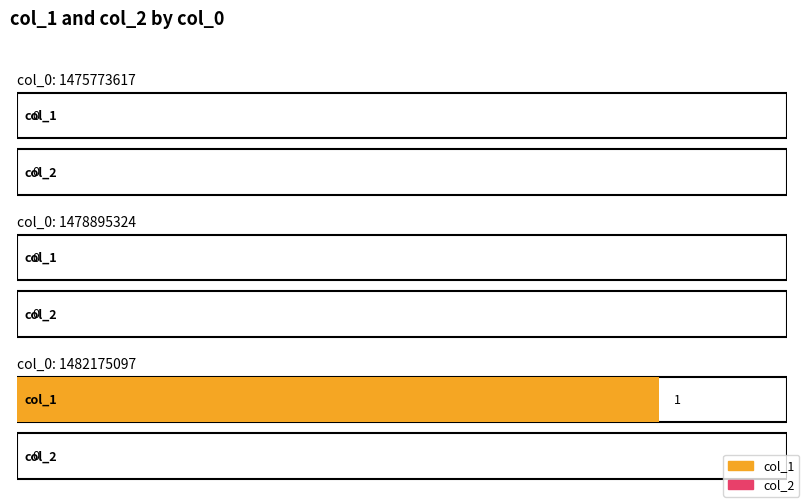

Read the col_1 value at 1482175097.

1